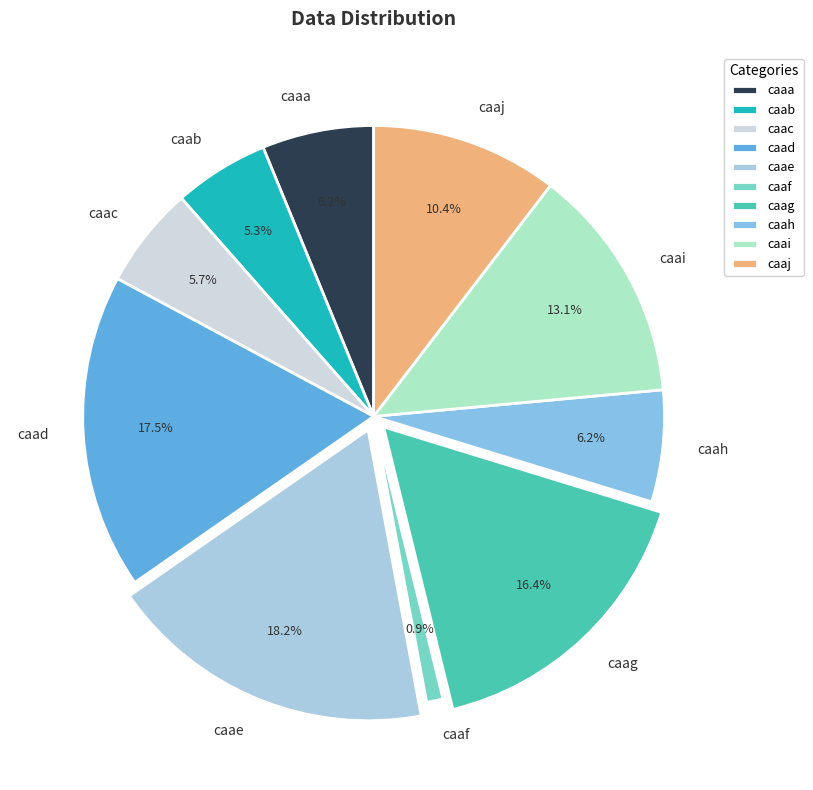

What percentage do caah and caag together represent?

22.6%